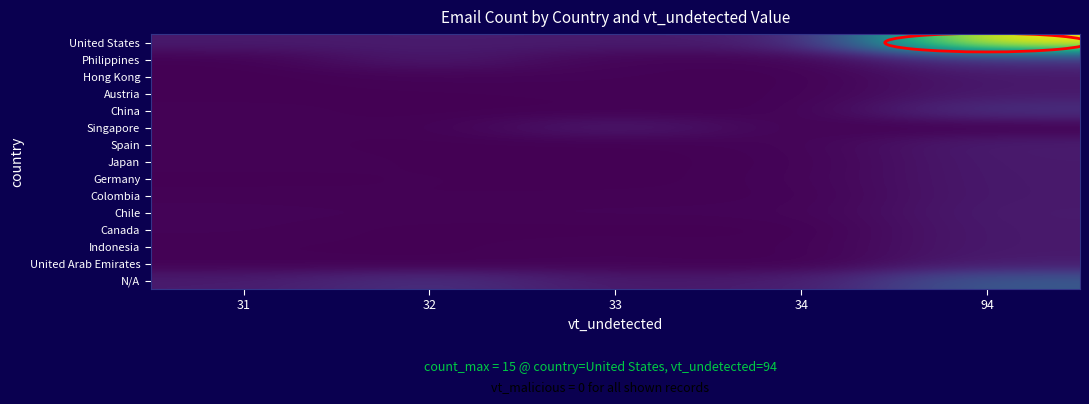

Reading left to right, transcribe all the data shown in this chart.

United States: 31=1.1	32=1.1	33=1.1	34=1.1	94=15.0
Philippines: 31=0.0	32=1.0	33=0.1	34=0.1	94=2.1
Hong Kong: 31=0.0	32=0.1	33=0.1	34=0.0	94=1.0
Austria: 31=0.0	32=0.0	33=0.1	34=0.1	94=1.0
China: 31=0.1	32=0.0	33=0.0	34=0.1	94=2.1
Singapore: 31=0.1	32=0.0	33=1.1	34=0.1	94=0.0
Spain: 31=0.1	32=0.0	33=0.0	34=0.1	94=1.1
Japan: 31=0.1	32=0.0	33=0.0	34=0.1	94=1.1
Germany: 31=0.0	32=0.1	33=0.0	34=0.1	94=1.0
Colombia: 31=0.1	32=0.0	33=0.1	34=0.1	94=1.0
Chile: 31=0.1	32=0.1	33=0.1	34=0.1	94=1.1
Canada: 31=0.1	32=0.0	33=0.0	34=0.0	94=1.0
Indonesia: 31=0.1	32=0.0	33=0.1	34=0.1	94=1.0
United Arab Emirates: 31=0.1	32=0.0	33=0.1	34=0.0	94=1.1
N/A: 31=1.1	32=2.0	33=1.0	34=1.1	94=4.1